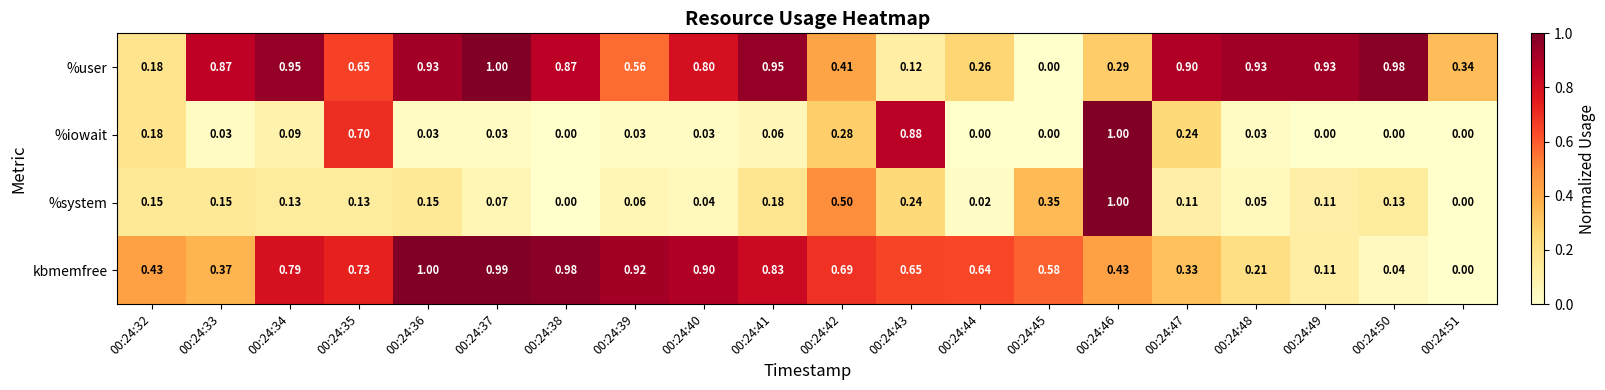

Is the value of %user at 00:24:38 greater than the value of kbmemfree at 00:24:46?

Yes